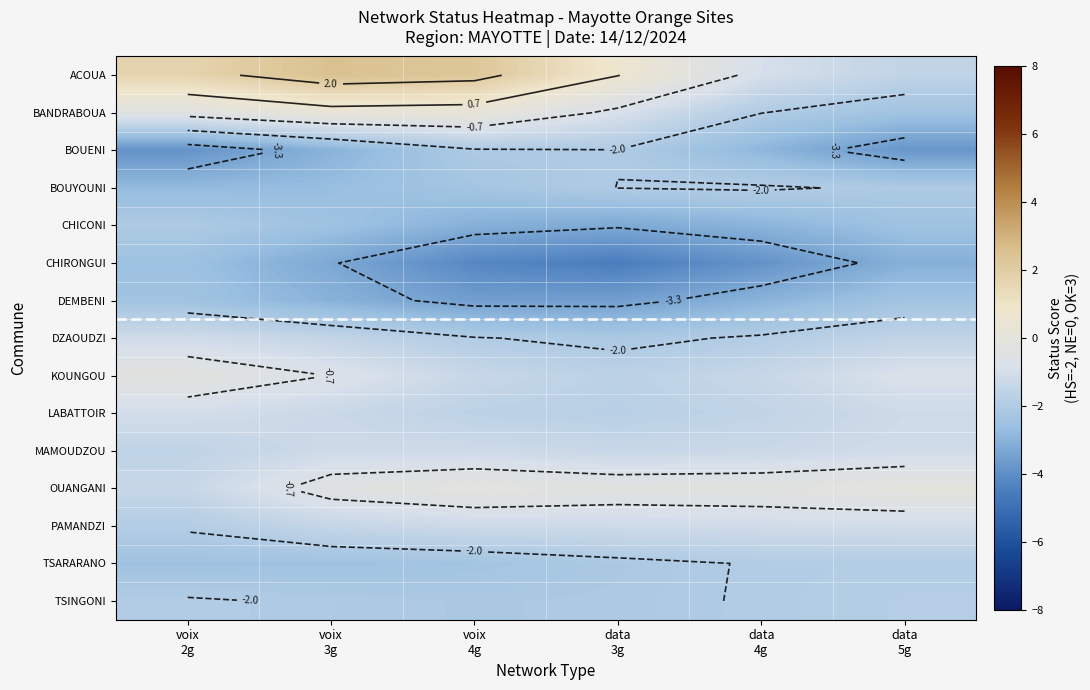

What is the average value of the BOUYOUNI series?

-2.3